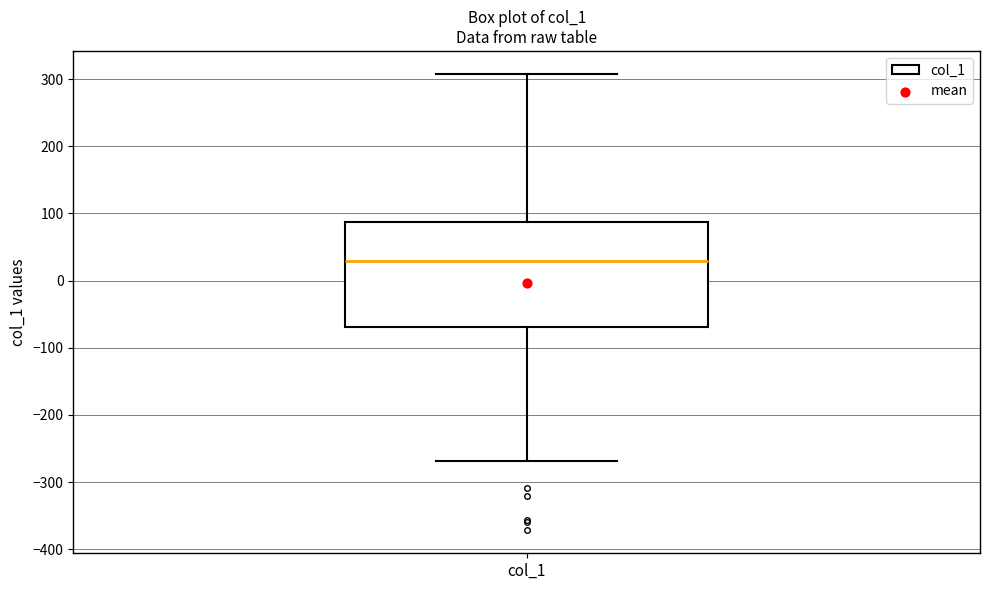

Read this box plot against the y-axis: the position of the median line, the range covered by the box, and the ends of both whiskers. The values are not printed on the chart, so give them approximately, as read against the axis.

median 30, box -70 to 90, whiskers -270 to 310